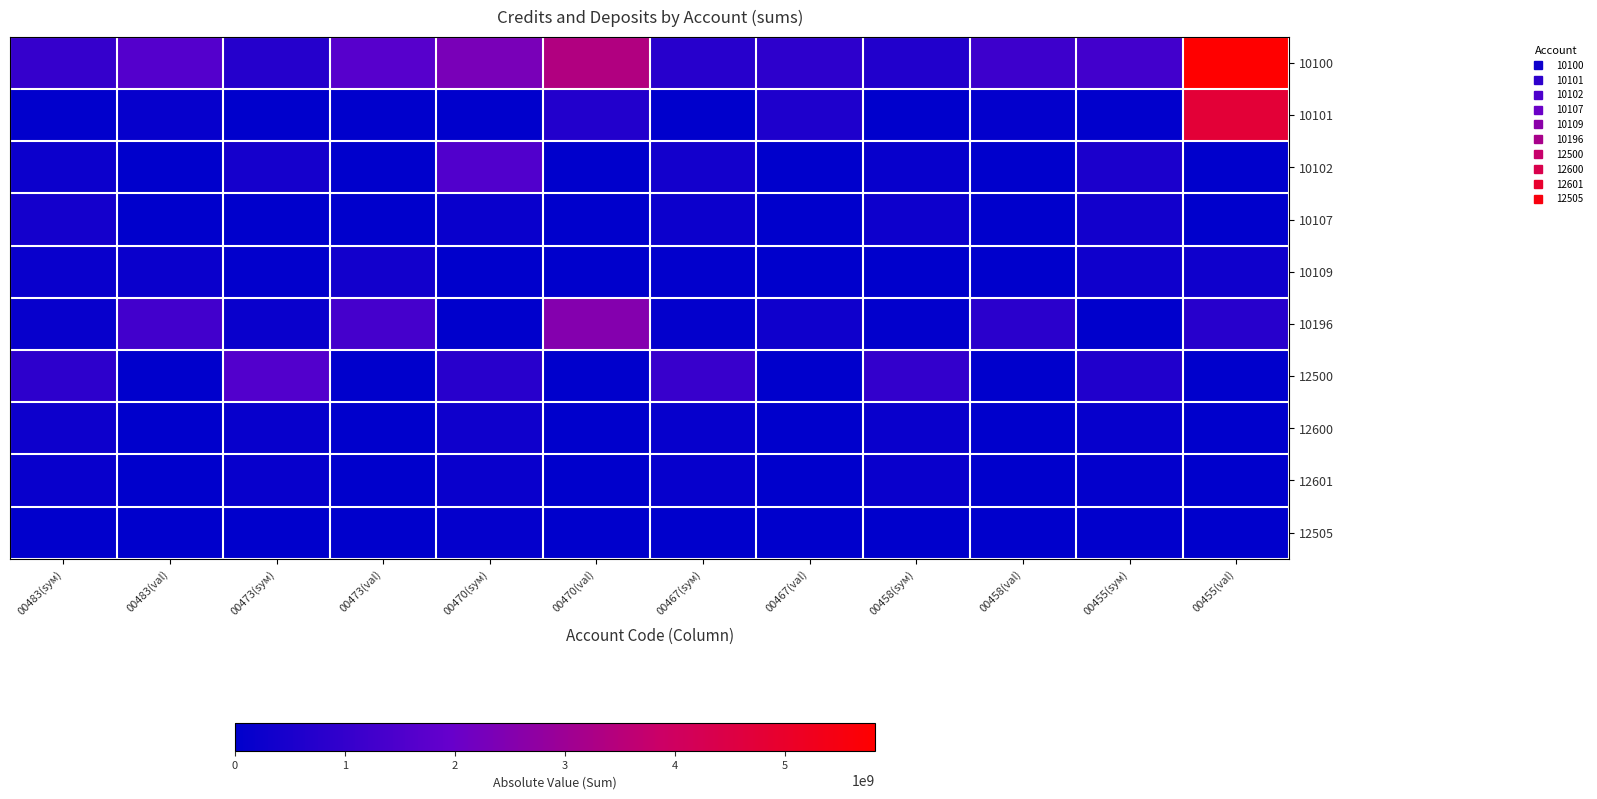

Which series has the largest total across all categories?

10100